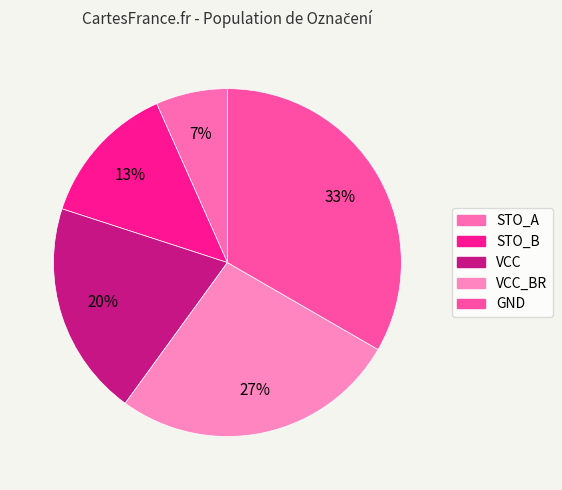

To the nearest percent, what percentage of the pie is STO_B?

13%